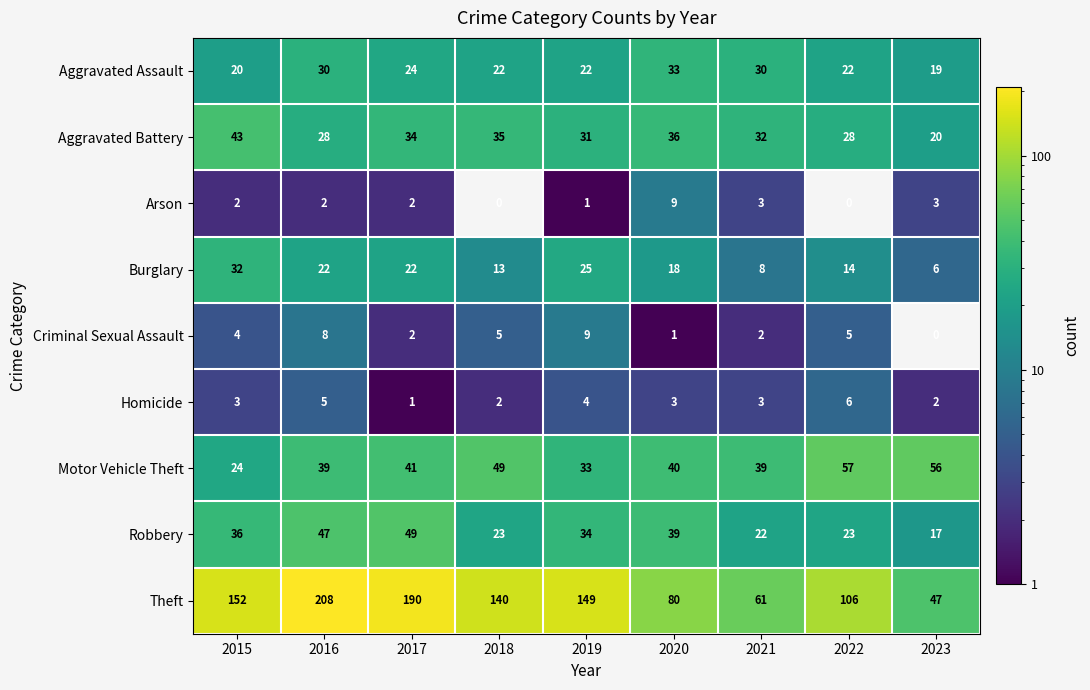

What is the approximate value of Motor Vehicle Theft at 2020, to the nearest 5?

40